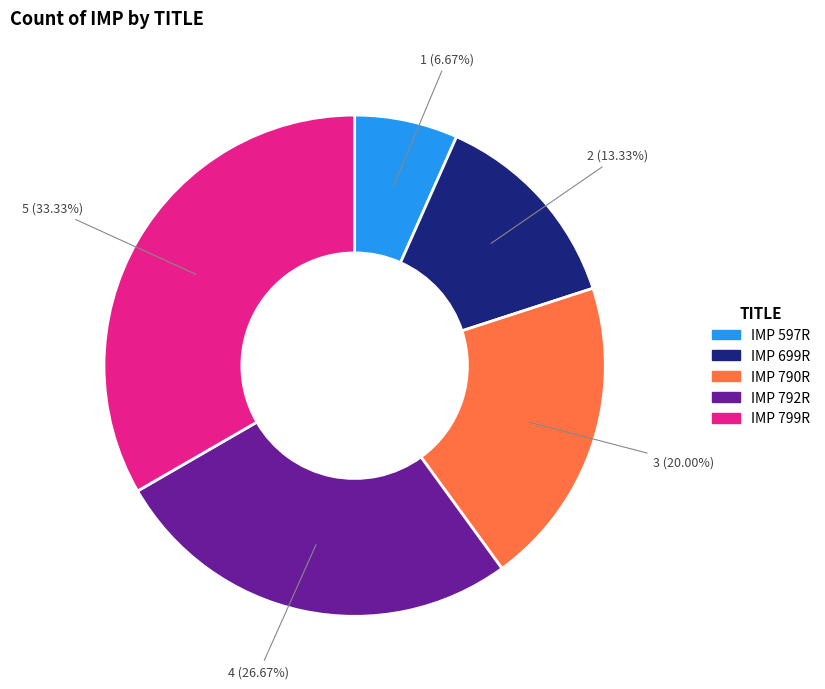

Does IMP 792R account for over 50% of the chart?

No